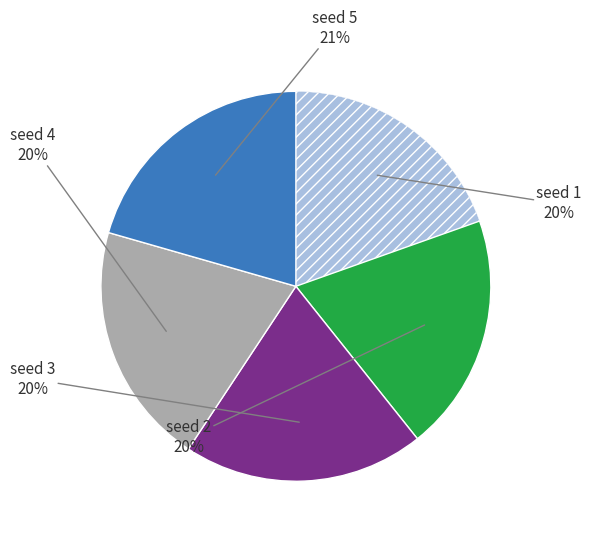

How many segments does this pie chart have?

5